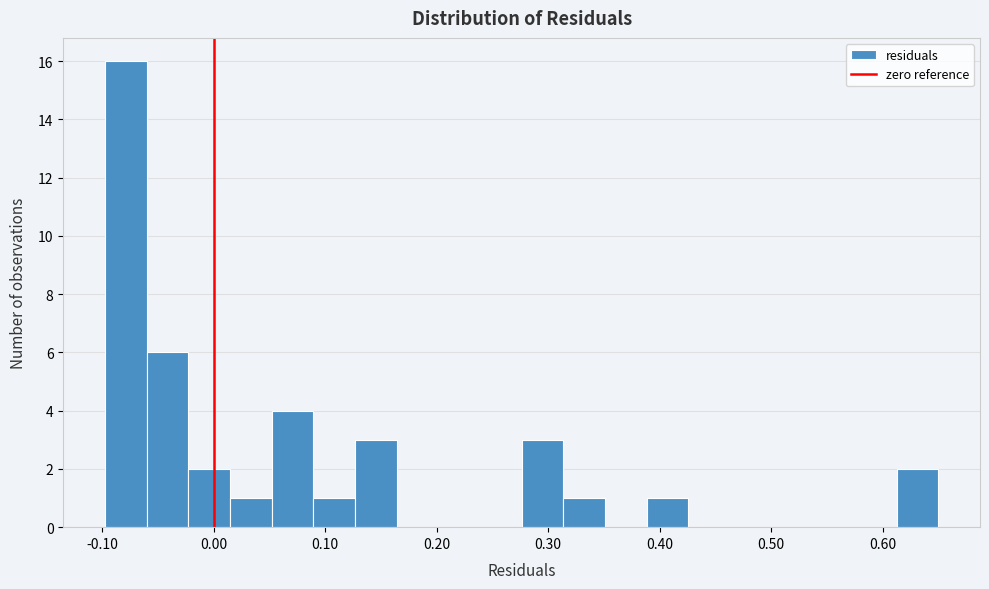

Read against the x-axis, roughly where is the centre of the tallest bar?

-0.08